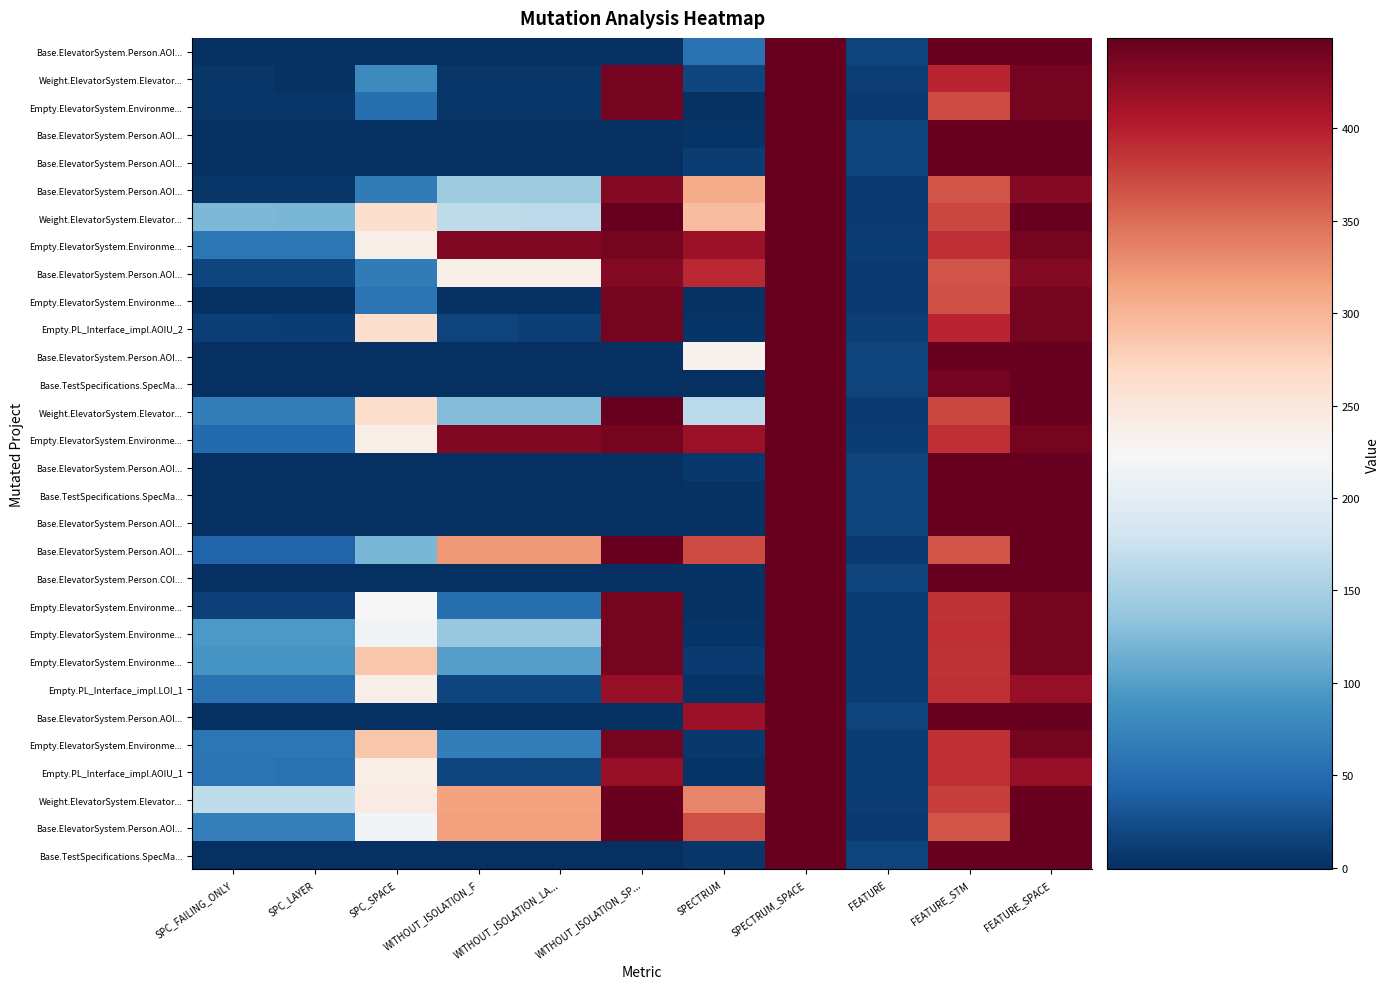

At how many categories does at least one series exceed 125?

10